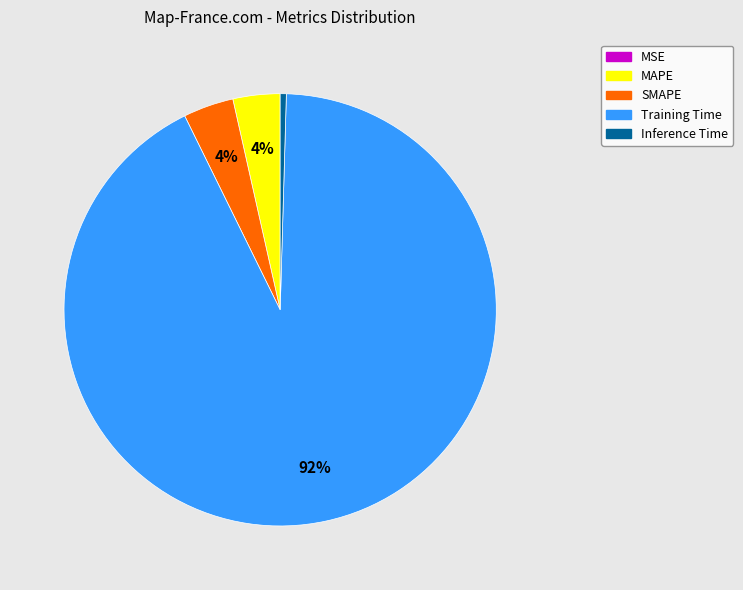

Which slice is the largest?

Training Time